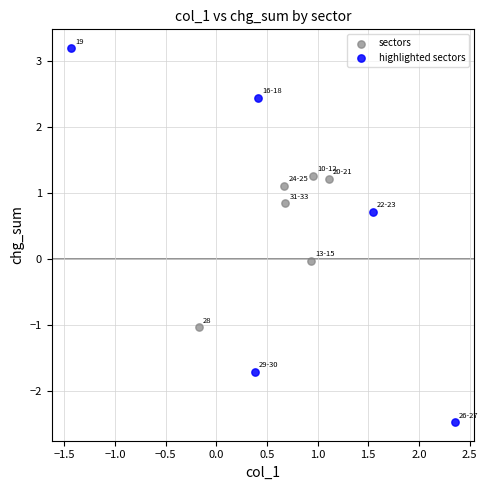

What are all the series names shown in the legend?

sectors, highlighted sectors